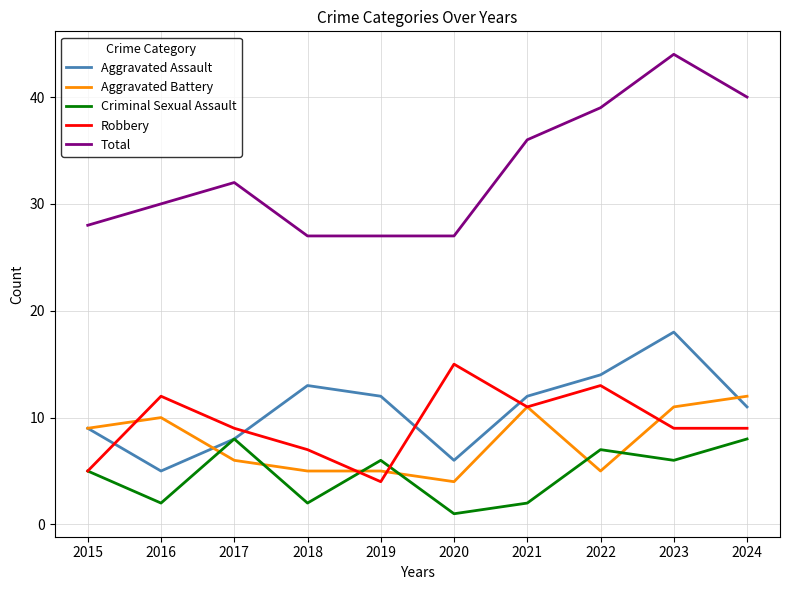

True or false: Criminal Sexual Assault and Total cross at least once.

False